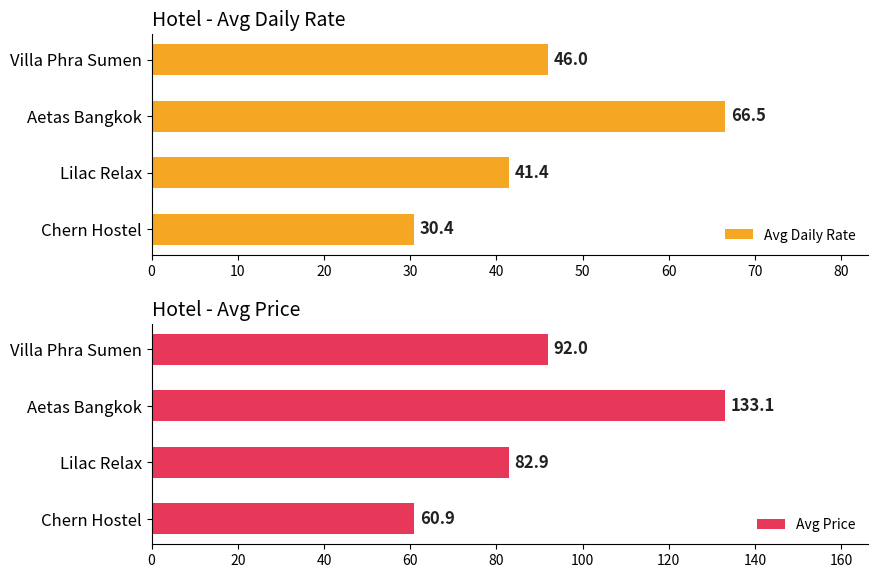

The Avg Price series shows 82.9 at Lilac Relax. True or false?

True